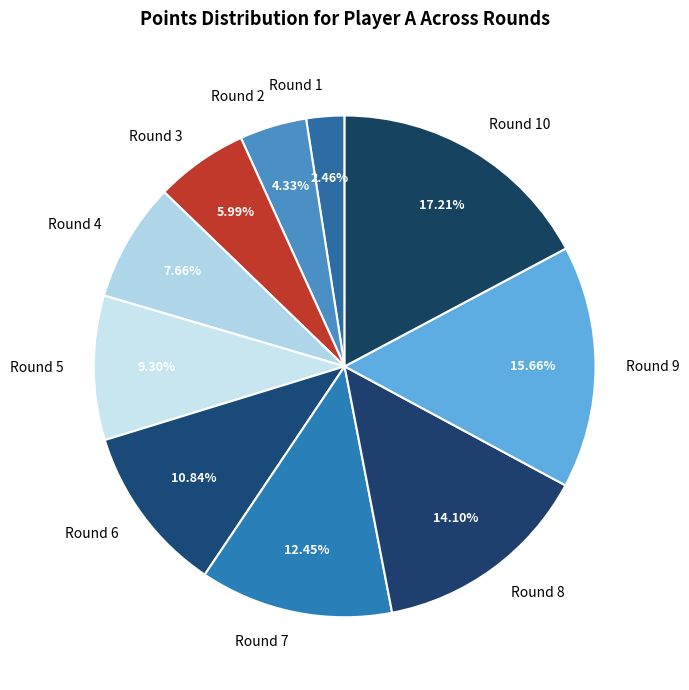

To the nearest percent, what portion does Round 3 represent?

6%